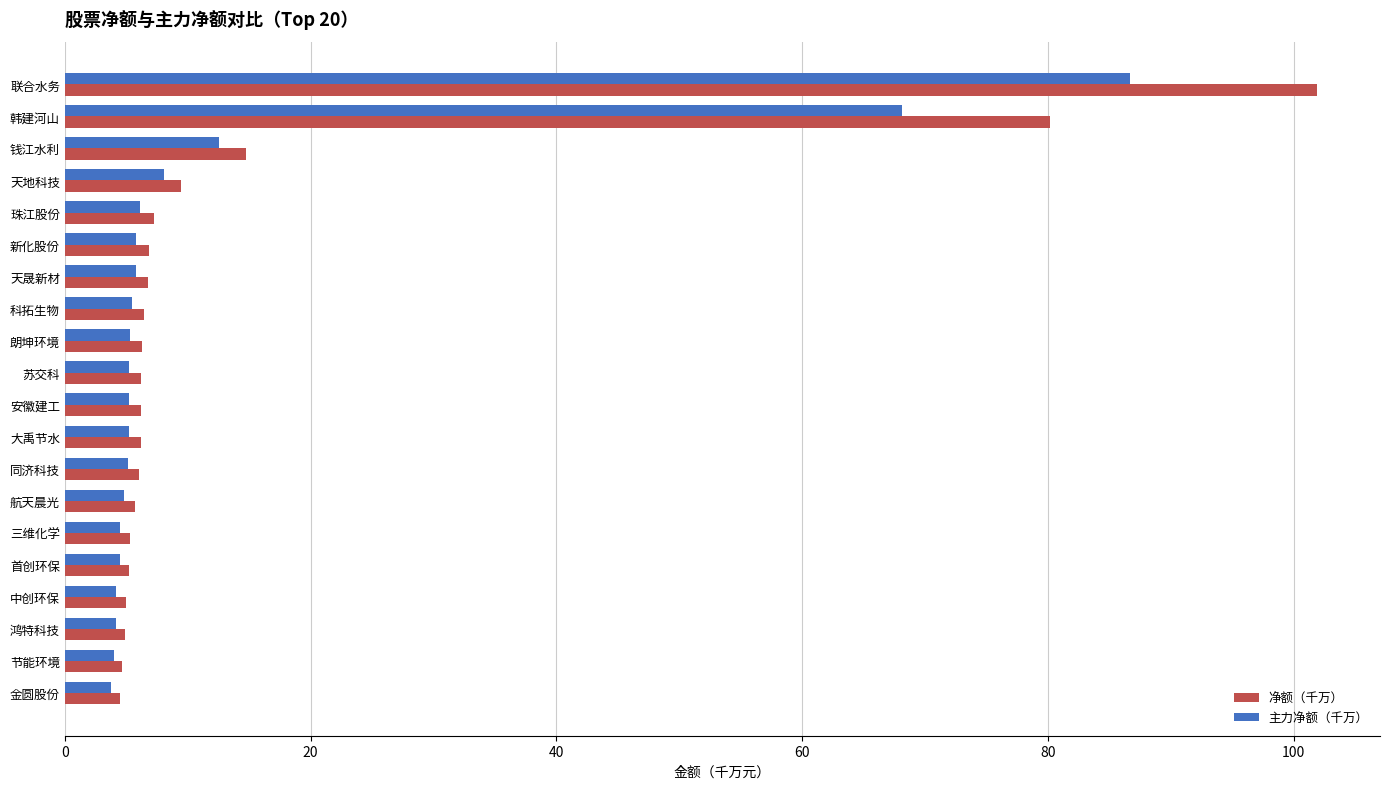

Which series has the widest spread of values?

净额（千万）